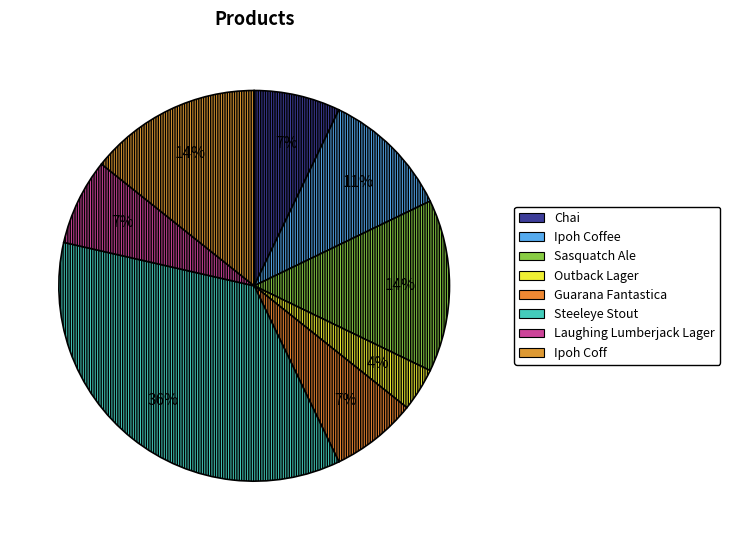

To the nearest percent, what percentage of the pie is Outback Lager?

4%